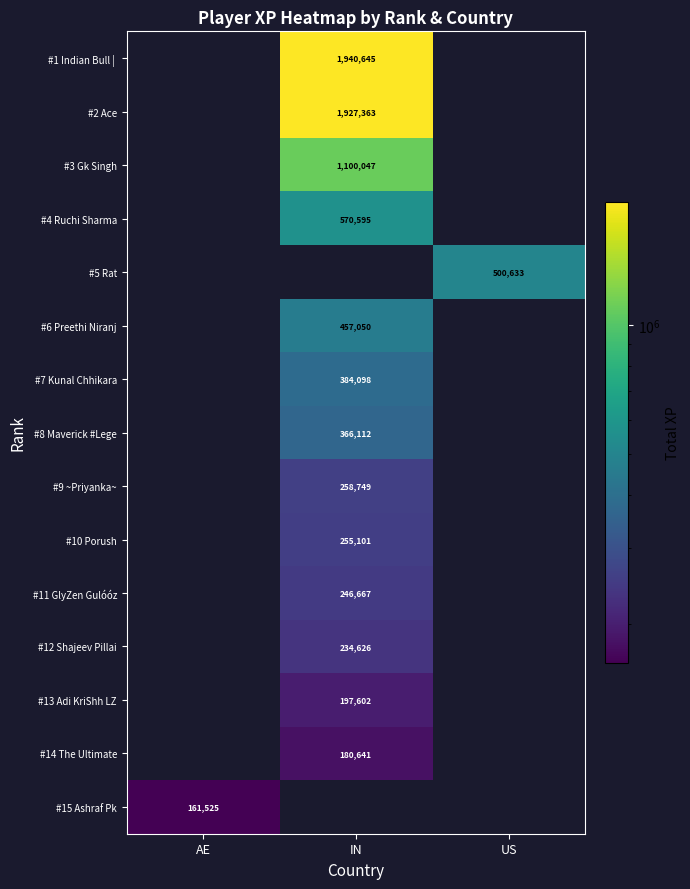

The value of #4 Ruchi Sharma at IN is 301350. True or false?

False